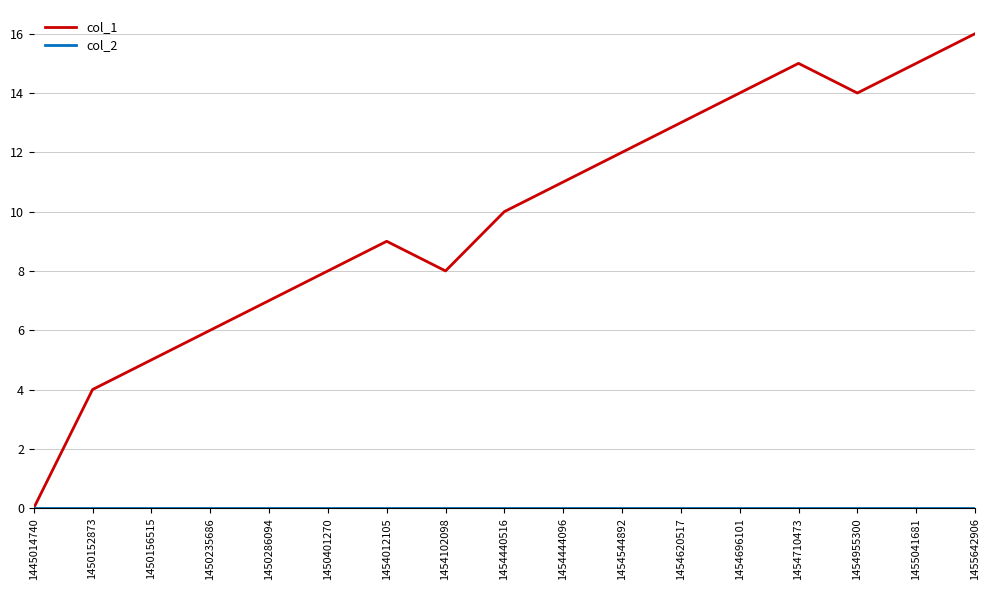

Which series has the widest spread of values?

col_1